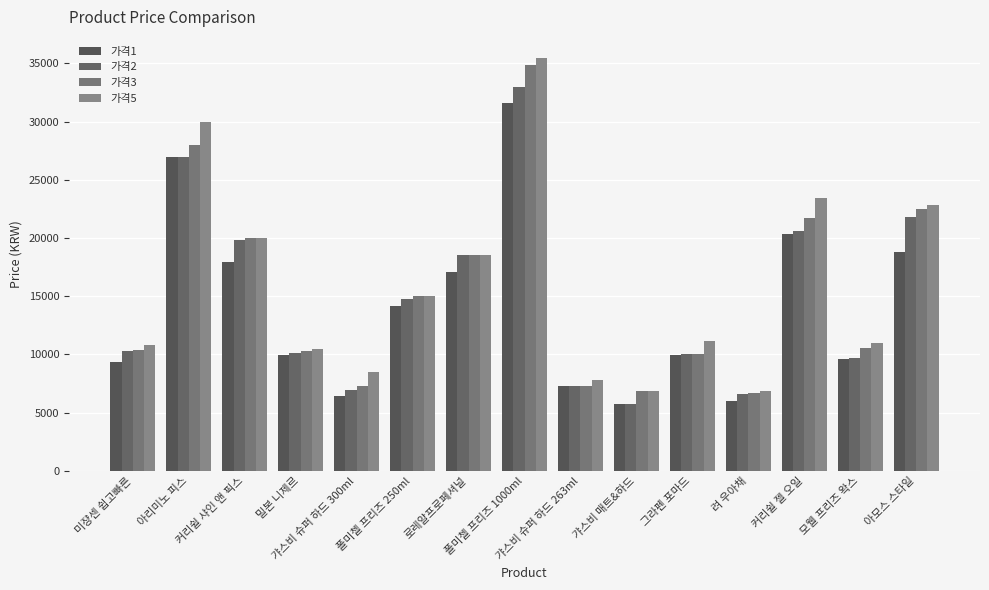

What is the label of the 15th bar from the right?

미쟝센 쉽고빠른